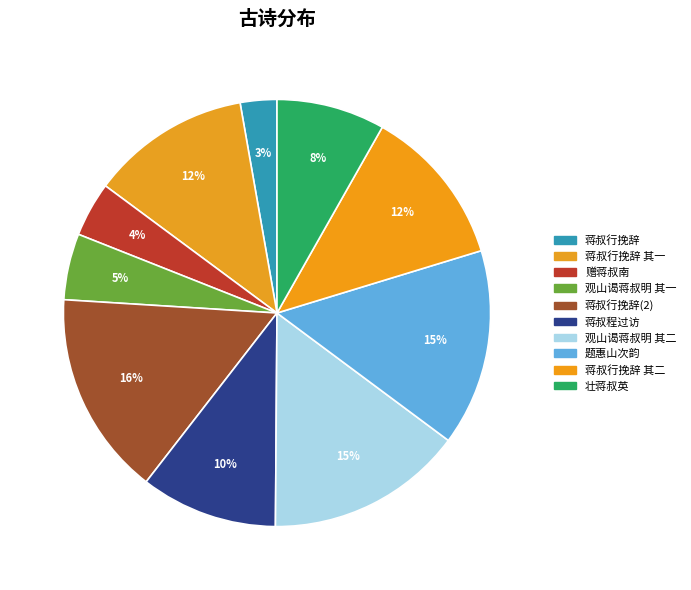

Count the number of slices in the pie.

10